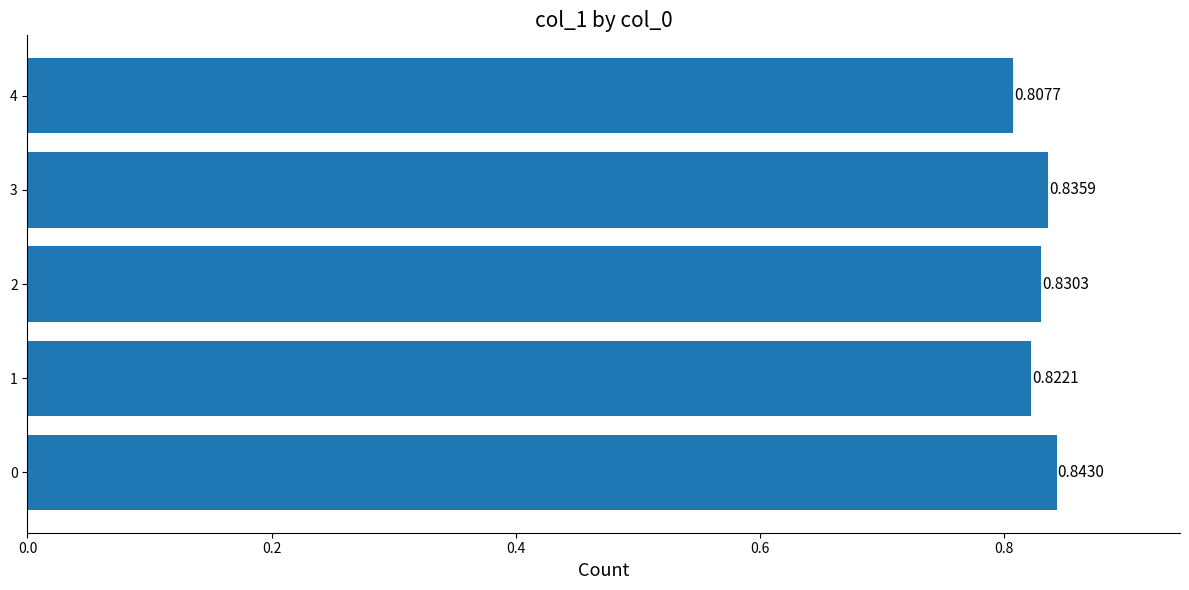

What is the sum of all values?

4.1